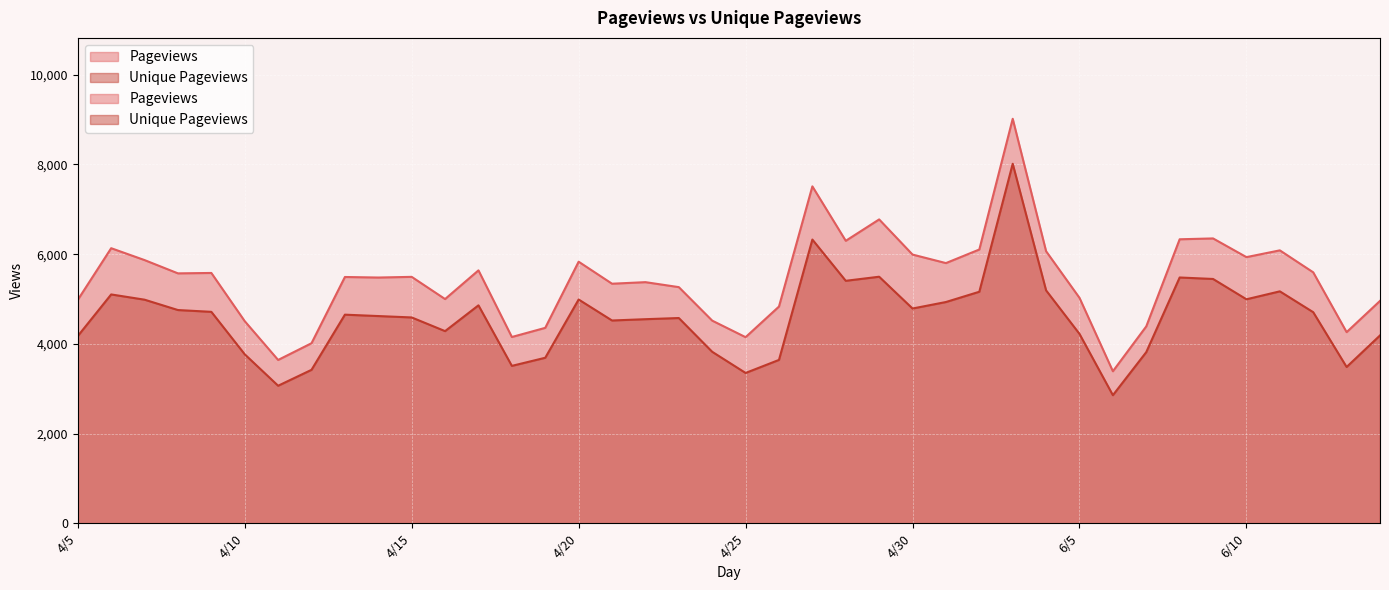

What is the minimum value for Pageviews?

3389